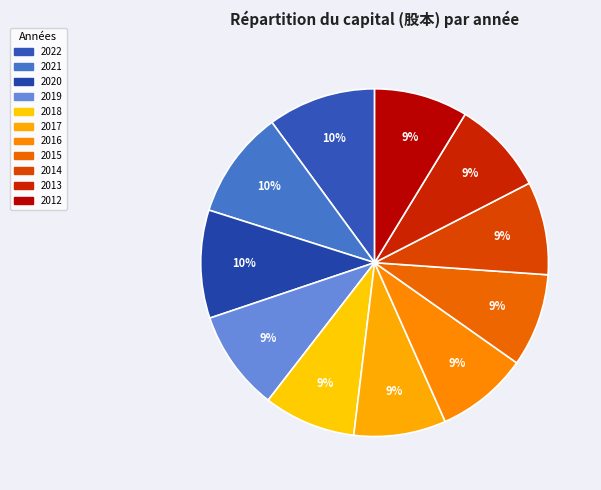

What is the ratio of the value at 2013 to the value at 2015?

1.0